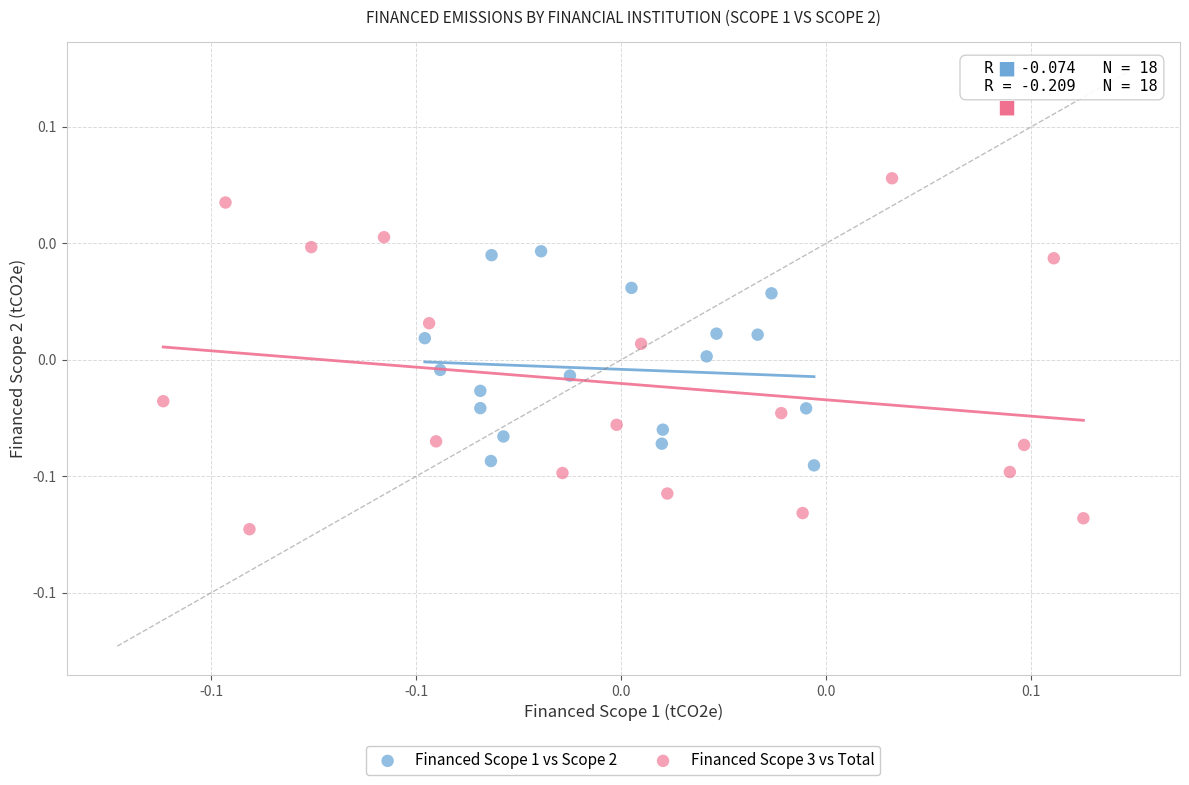

What are all the series names shown in the legend?

Financed Scope 1 vs Scope 2, Financed Scope 3 vs Total